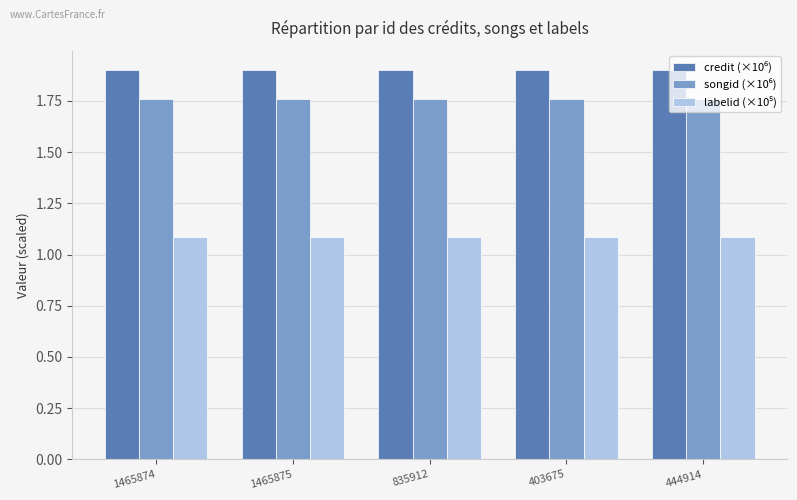

At how many categories does at least one series exceed 1?

5